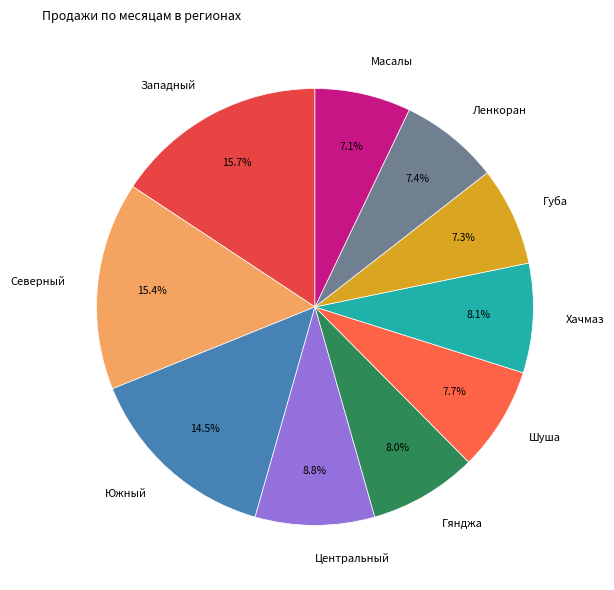

Combined, do Хачмаз and Шуша account for over 50%?

No